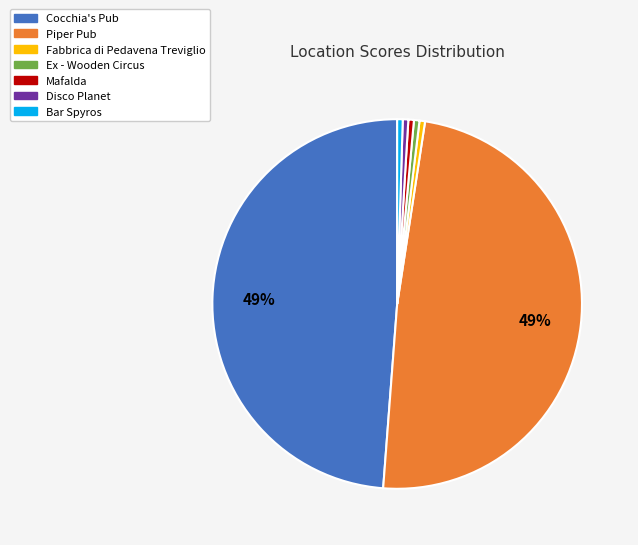

Is there a majority slice in this chart?

No